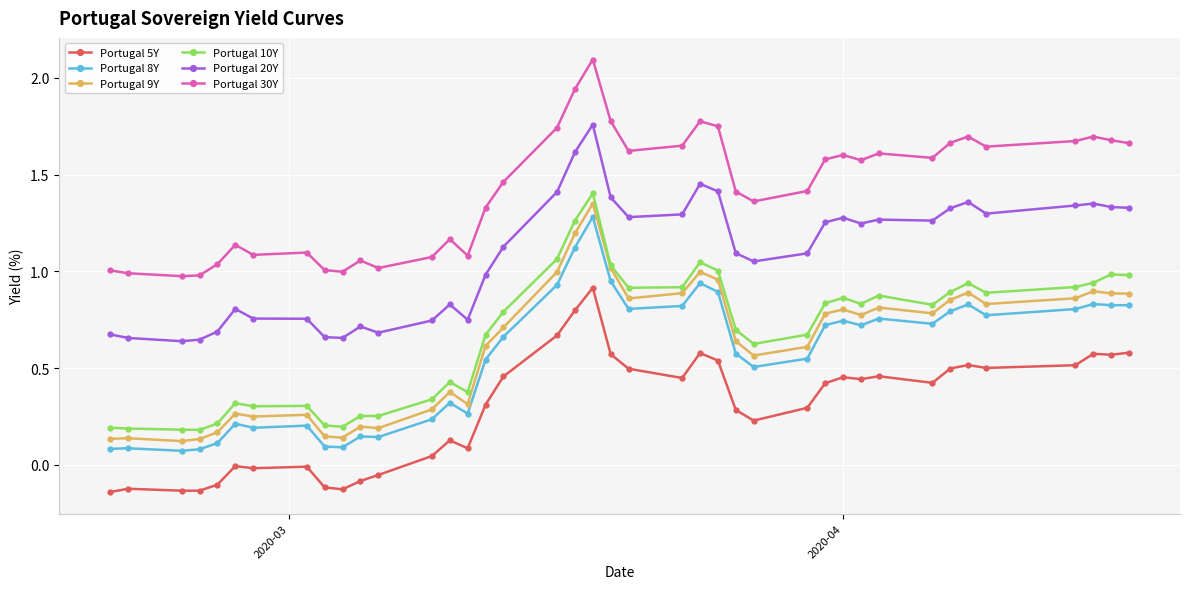

True or false: Portugal 8Y and Portugal 30Y cross at least once.

False